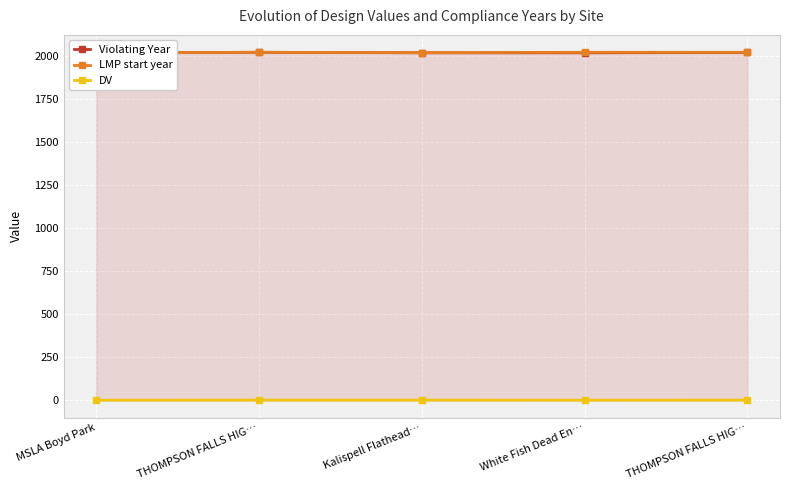

Which label corresponds to the smallest value in the chart?

MSLA Boyd Park